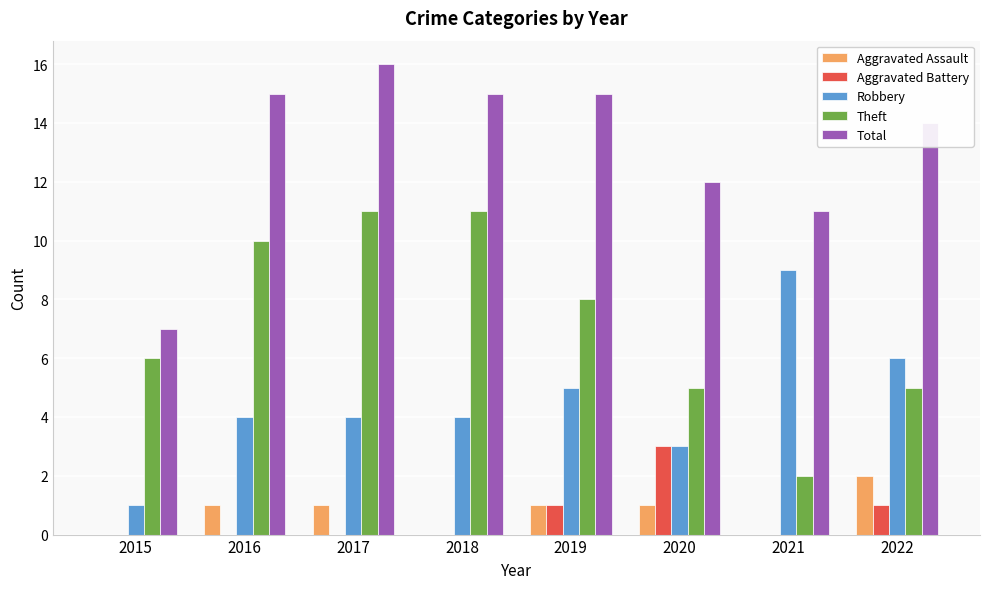

What is the sum of the Theft values at 2019 and 2018?

19